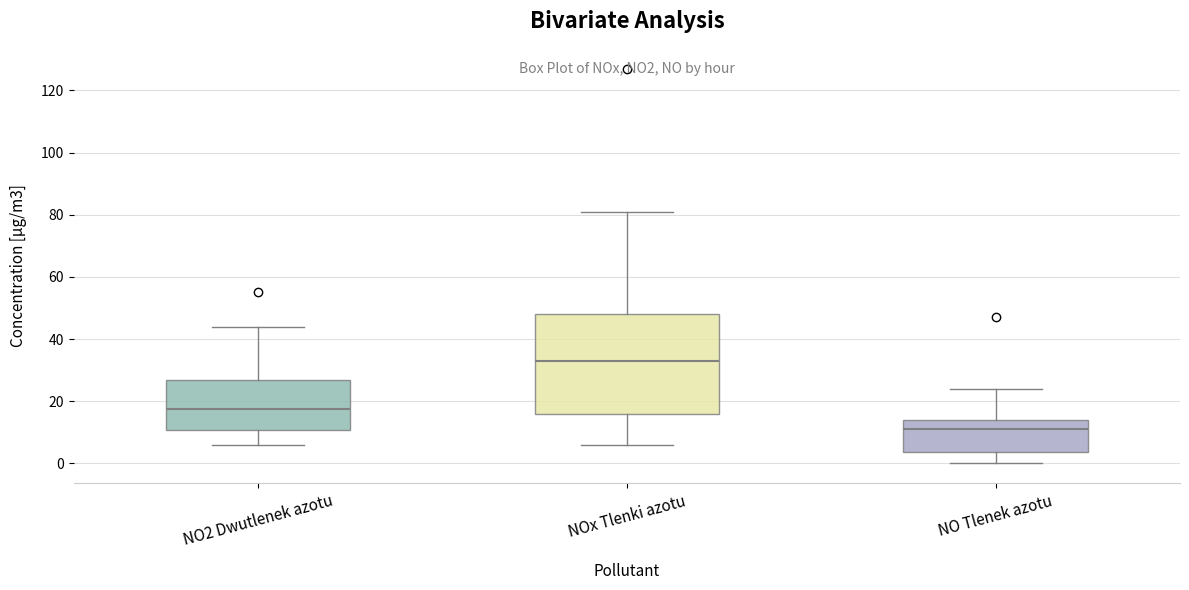

Which box has the highest median line?

NOx Tlenki azotu